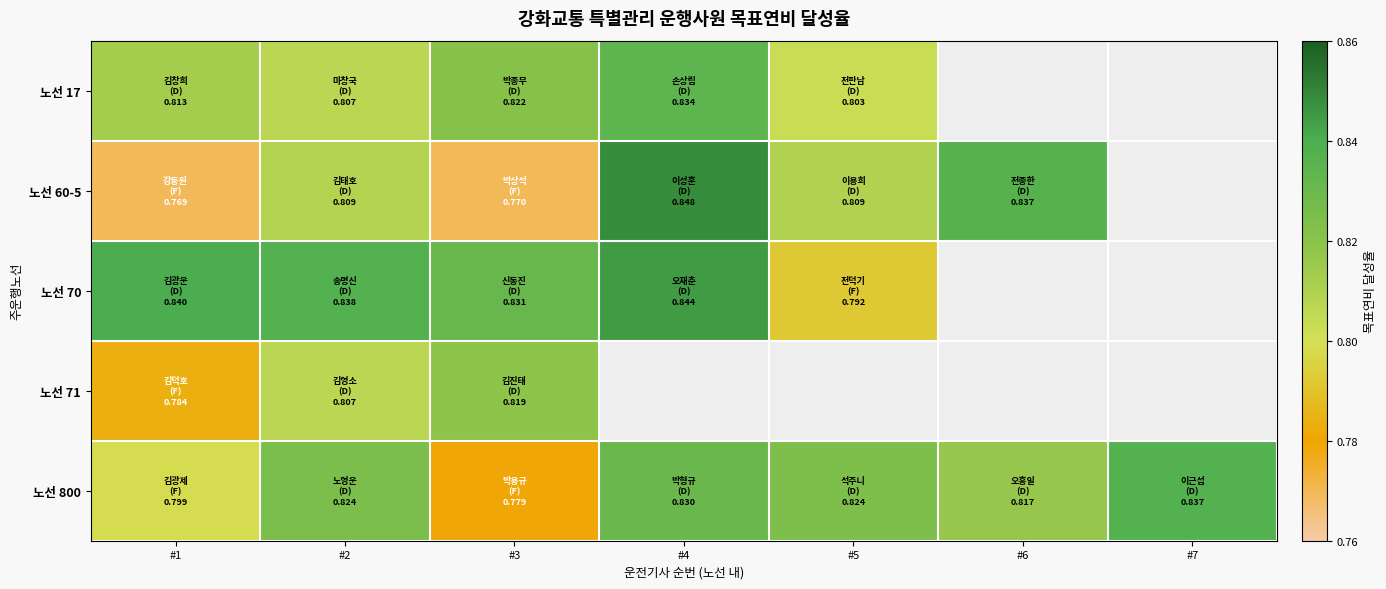

At which category is the sum across all series the highest?

#2